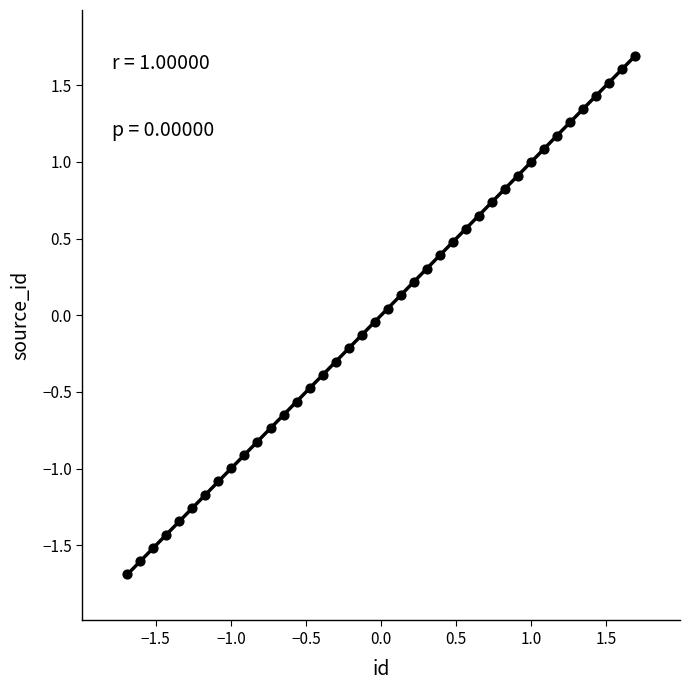

What is the range of Y values (max minus min)?

3.4